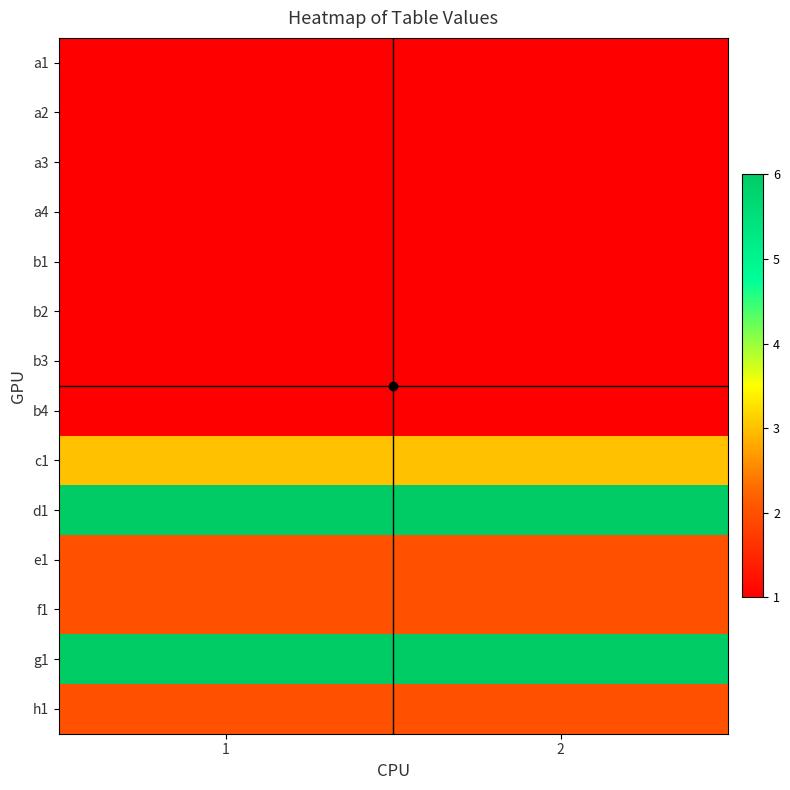

Reading left to right, extract all data points from this chart.

a1: 1=1	2=1
a2: 1=1	2=1
a3: 1=1	2=1
a4: 1=1	2=1
b1: 1=1	2=1
b2: 1=1	2=1
b3: 1=1	2=1
b4: 1=1	2=1
c1: 1=3	2=3
d1: 1=6	2=6
e1: 1=2	2=2
f1: 1=2	2=2
g1: 1=6	2=6
h1: 1=2	2=2